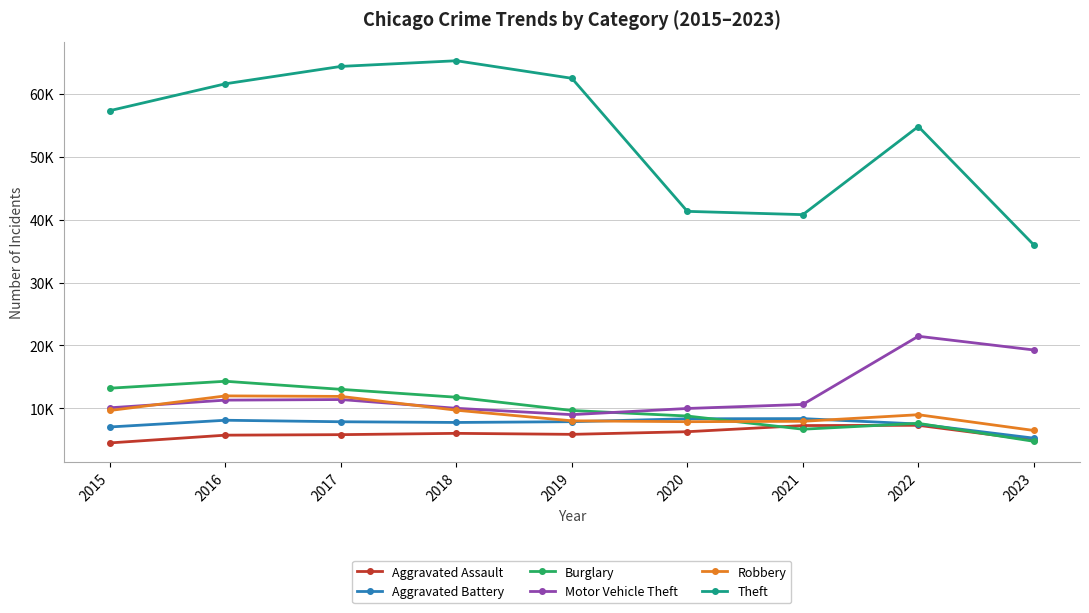

True or false: Aggravated Battery and Theft intersect in this chart.

False